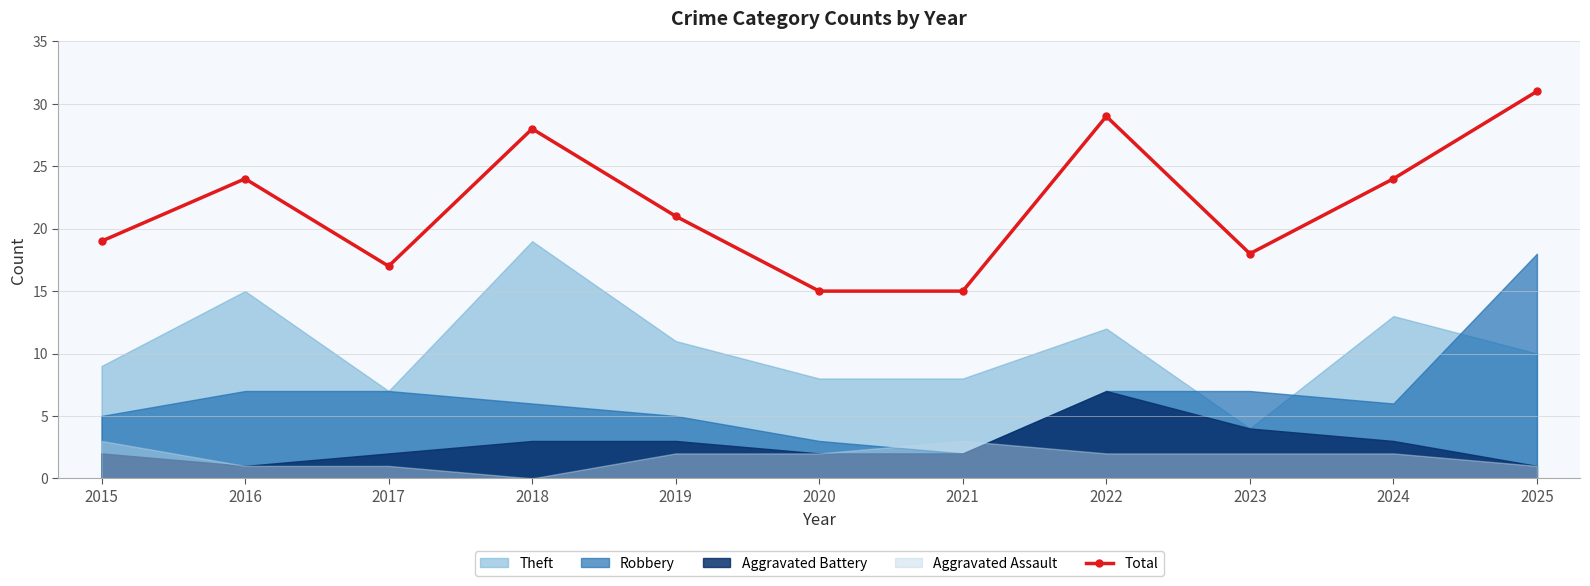

Rank the categories by value from highest to lowest.

2025, 2022, 2018, 2016, 2024, 2019, 2015, 2023, 2017, 2020, 2021